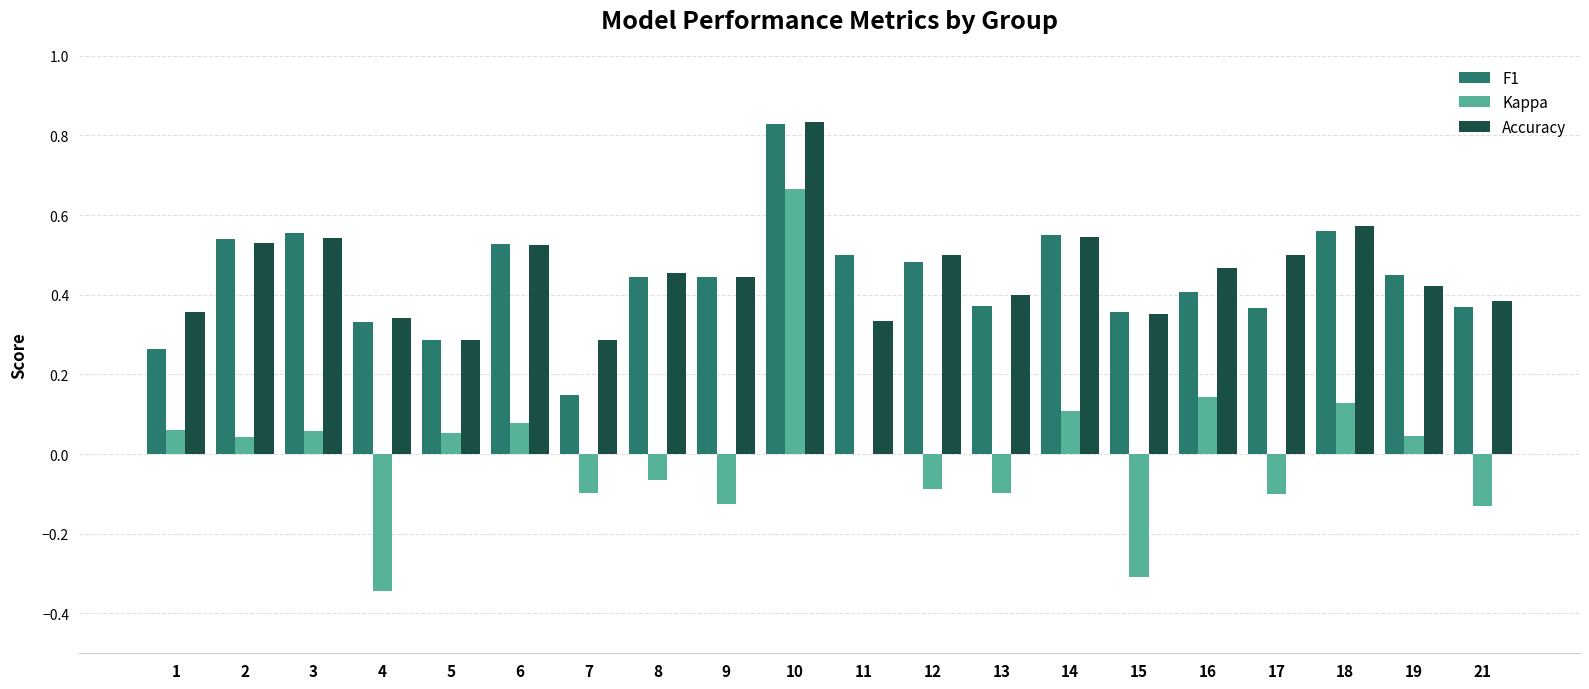

At which category is the sum across all series the highest?

10